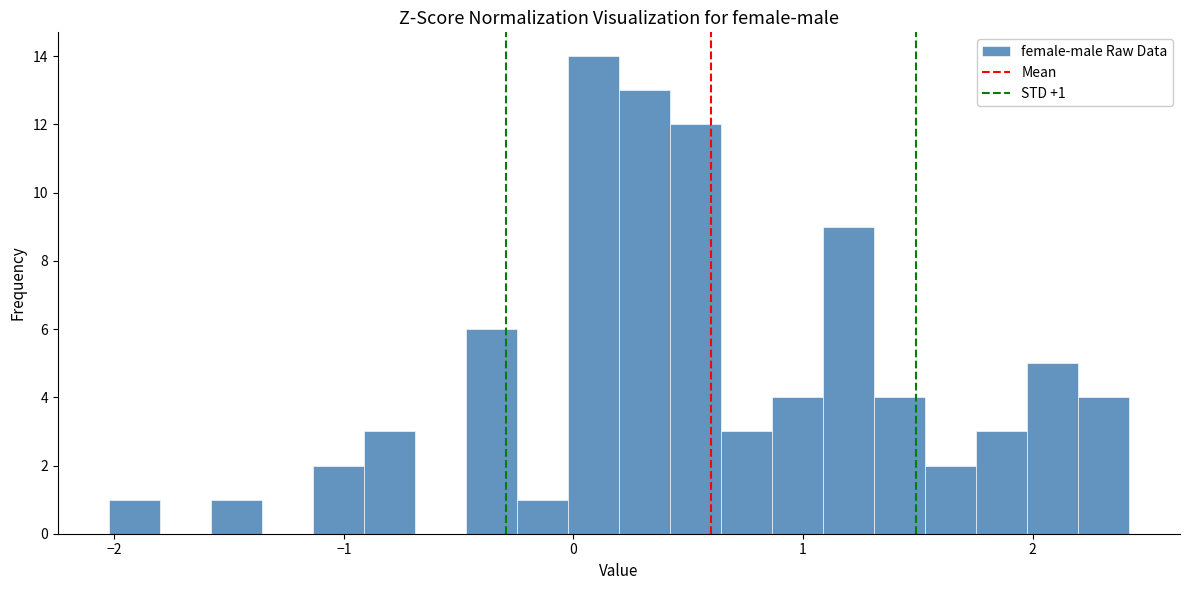

Read against the x-axis, roughly where is the centre of the tallest bar?

0.1